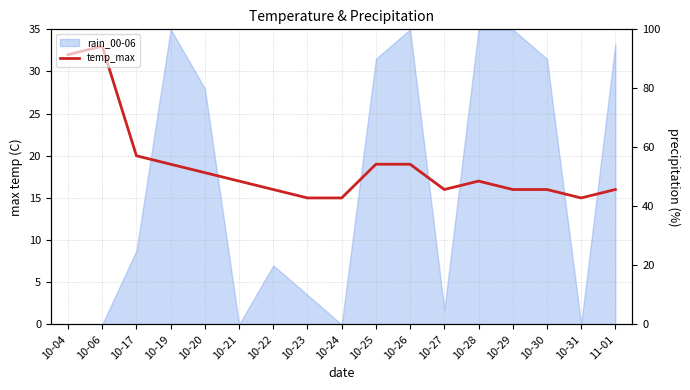

What is the greatest value displayed?

33